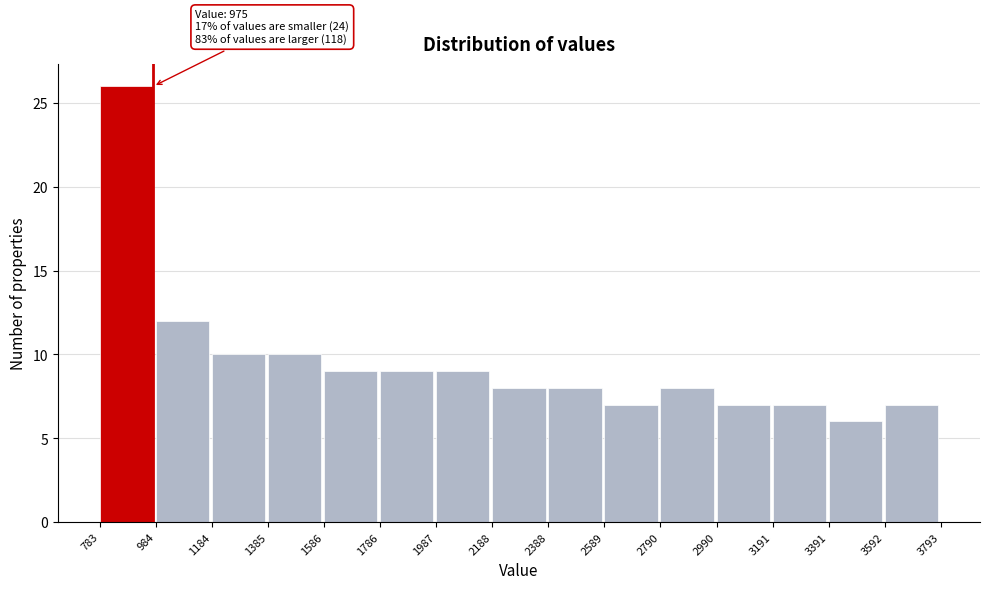

Over which range of the x-axis is the bar tallest?

783 to 984